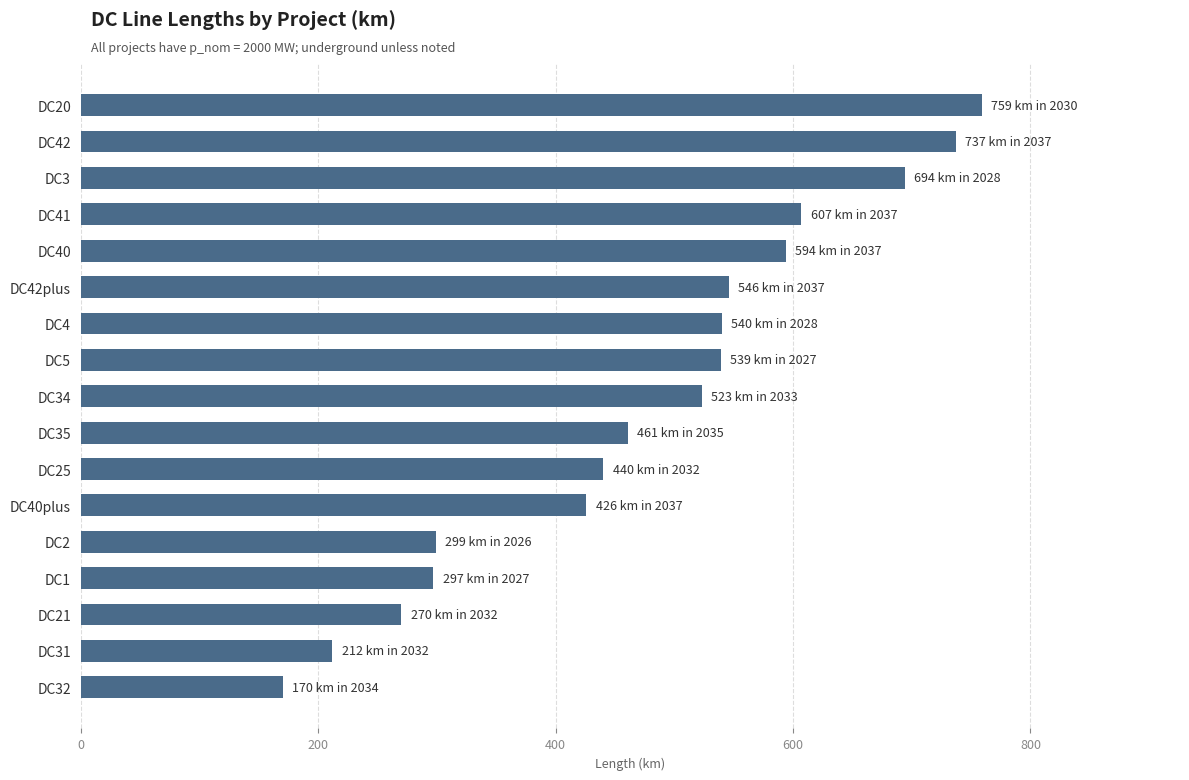

What is the value of the 11th bar from the top?

440